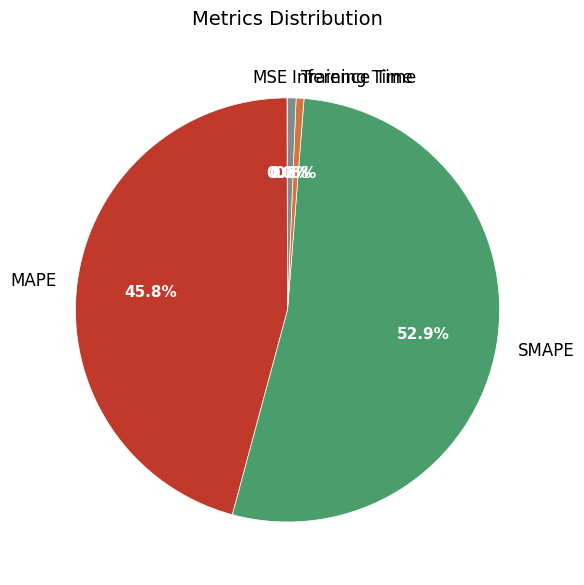

What percentage do Training Time and MAPE together represent?

46.4%